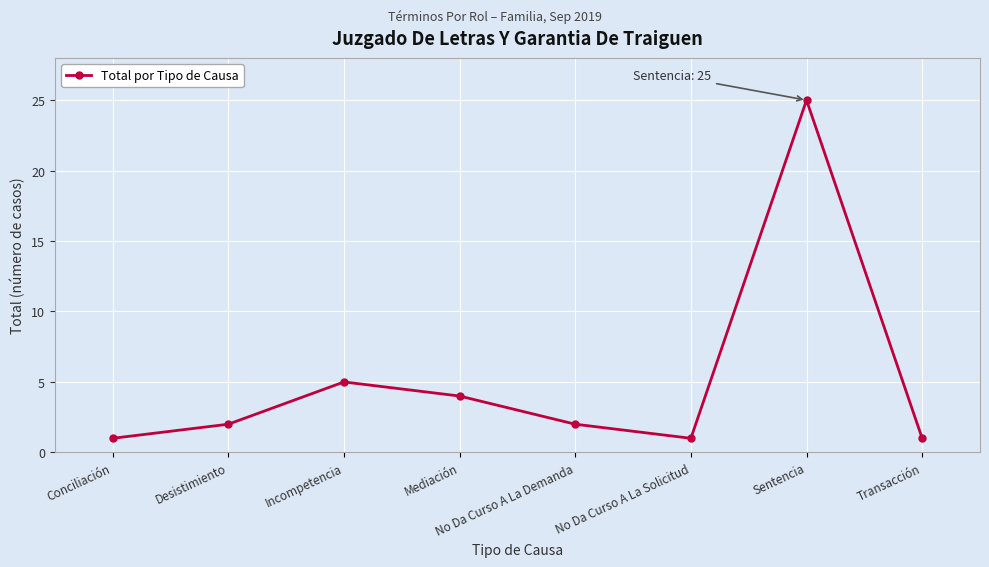

How many distinct data groups are displayed?

1